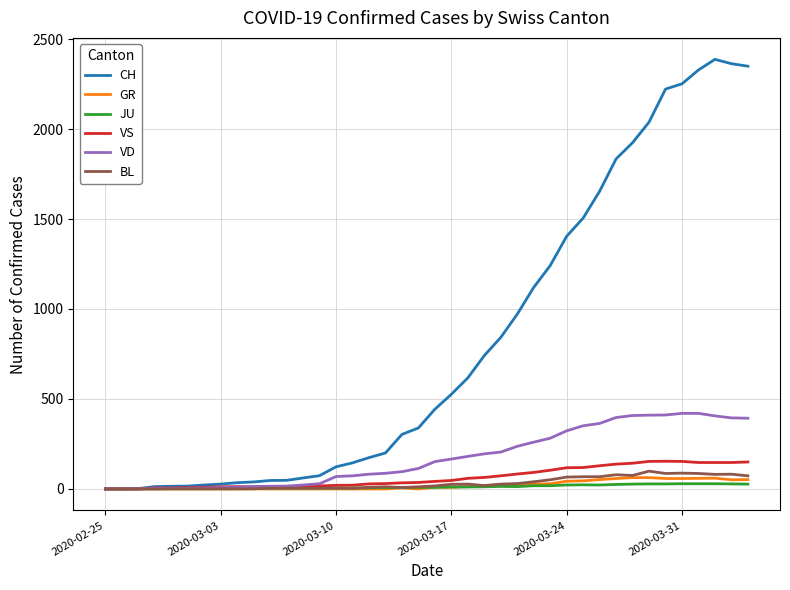

Which series has the largest total across all categories?

CH